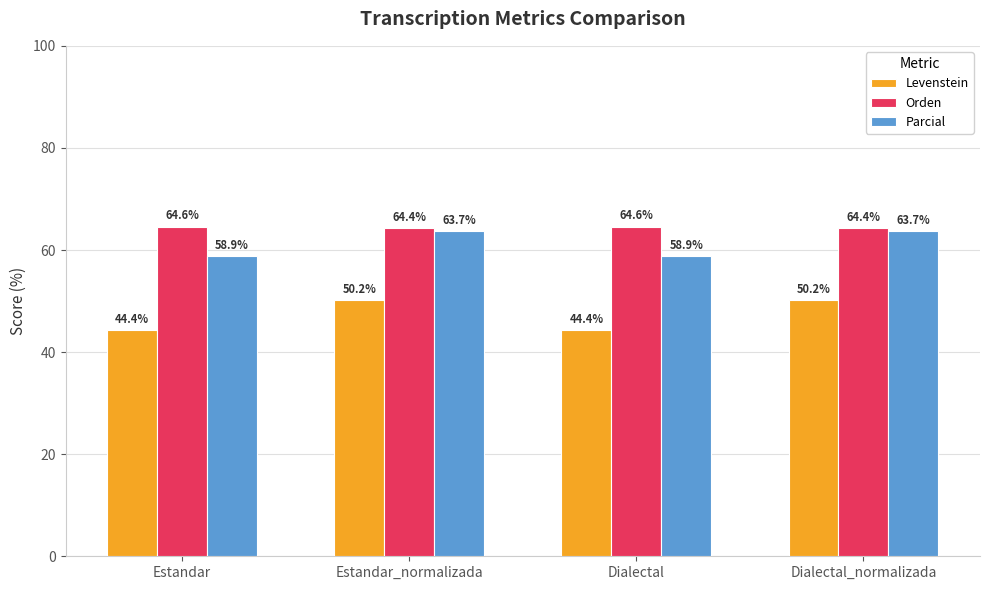

True or false: Orden has a value of 104.7 at Dialectal.

False